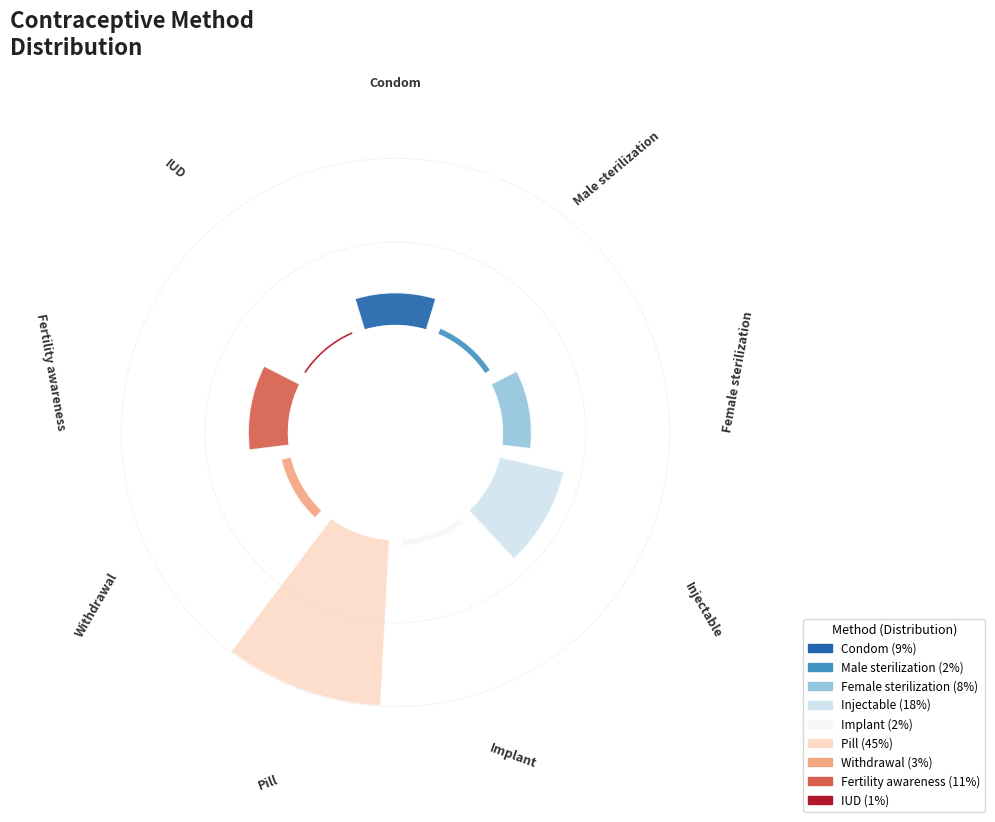

The Fertility awareness slice represents 11% of the pie. True or false?

True